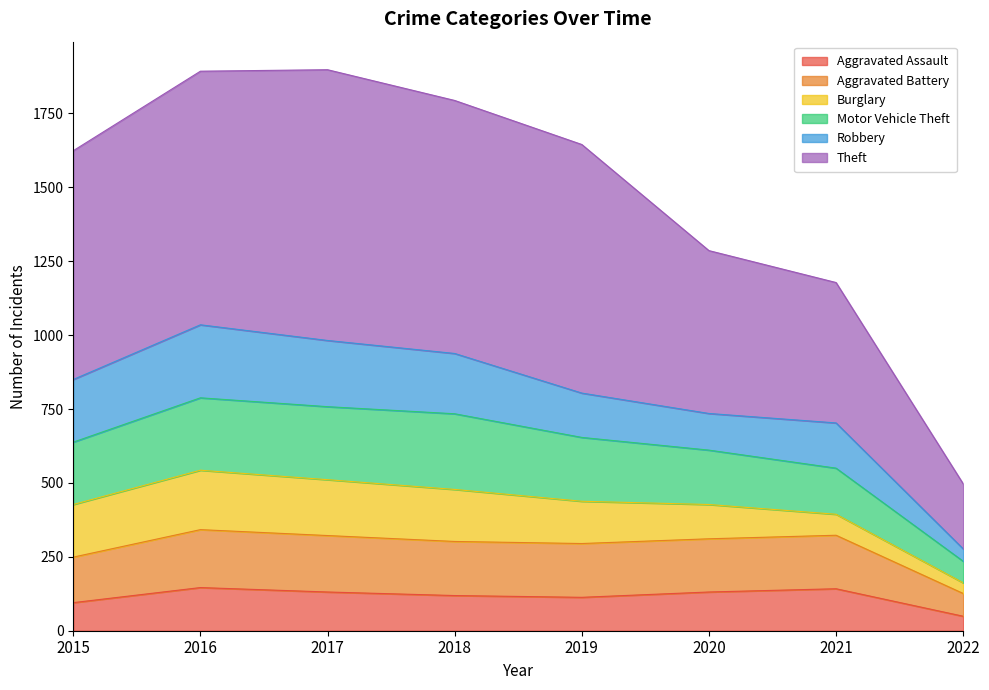

What is the total value across all series at 2018?

1794